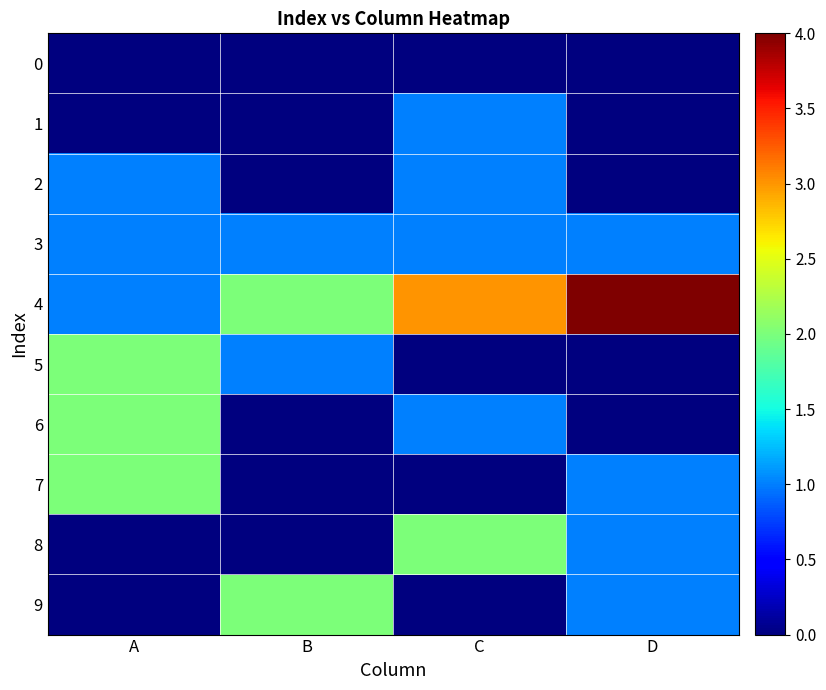

How many series are shown in this chart?

10